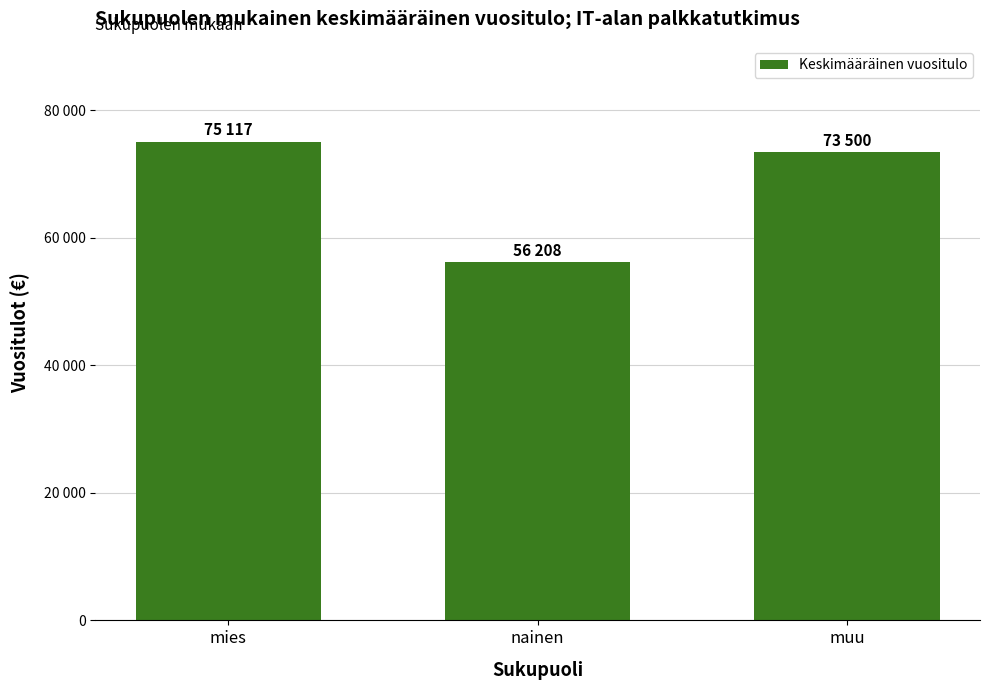

List the labels in order of value, largest first.

mies, muu, nainen